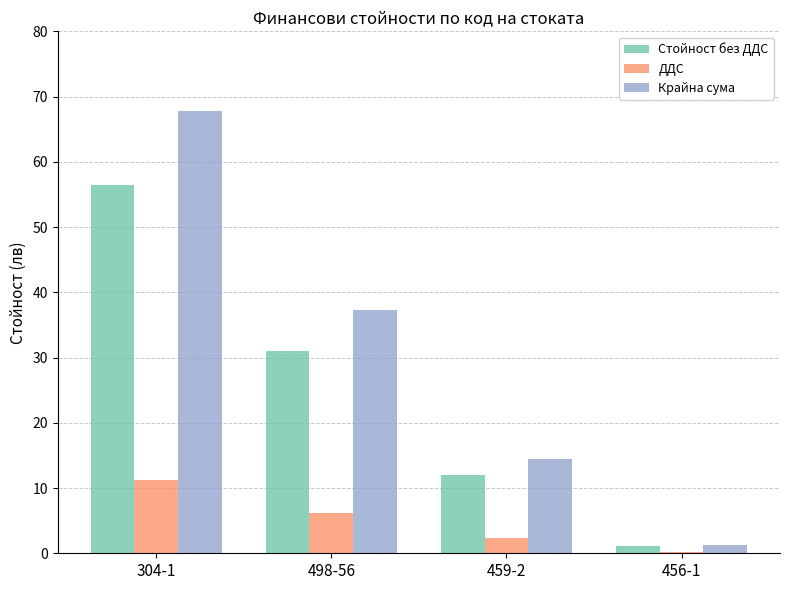

What are all the series names shown in the legend?

Стойност без ДДС, ДДС, Крайна сума